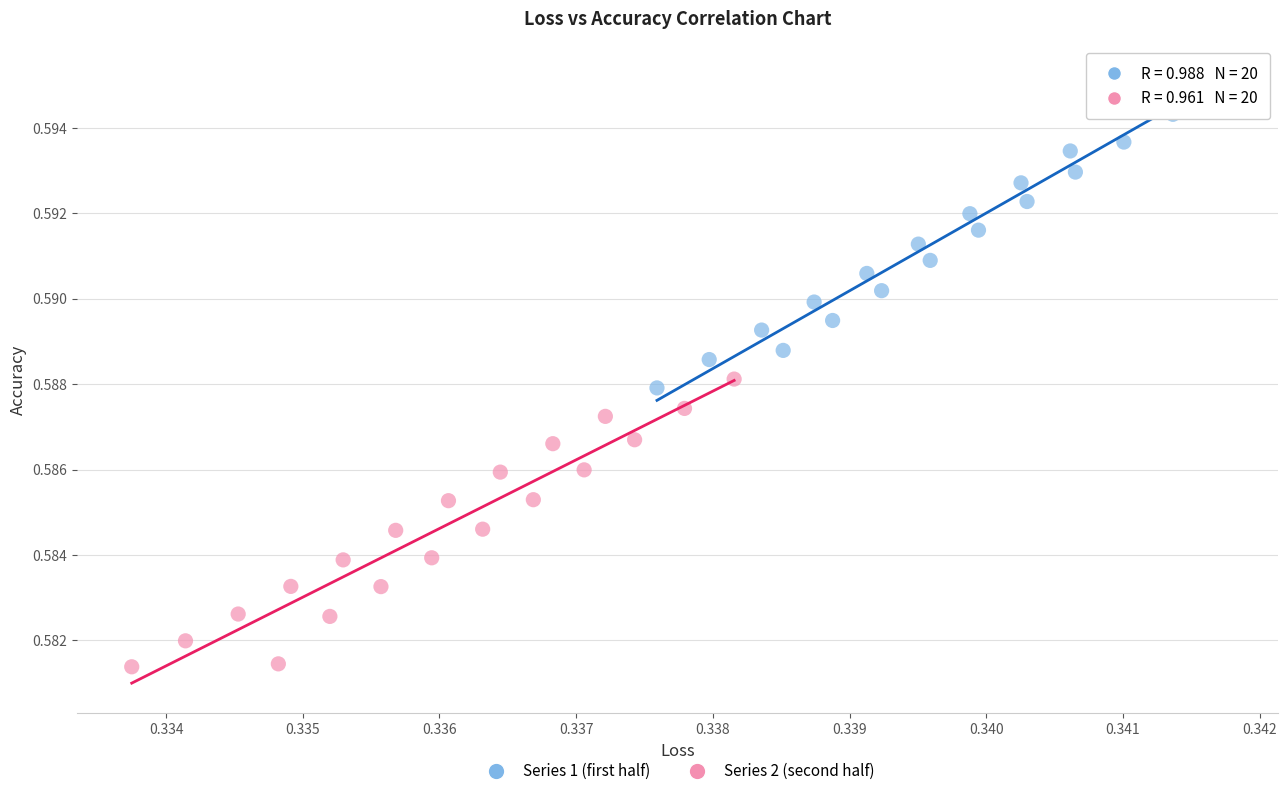

Which series has the largest Y range (max minus min)?

Series 1 (first half)